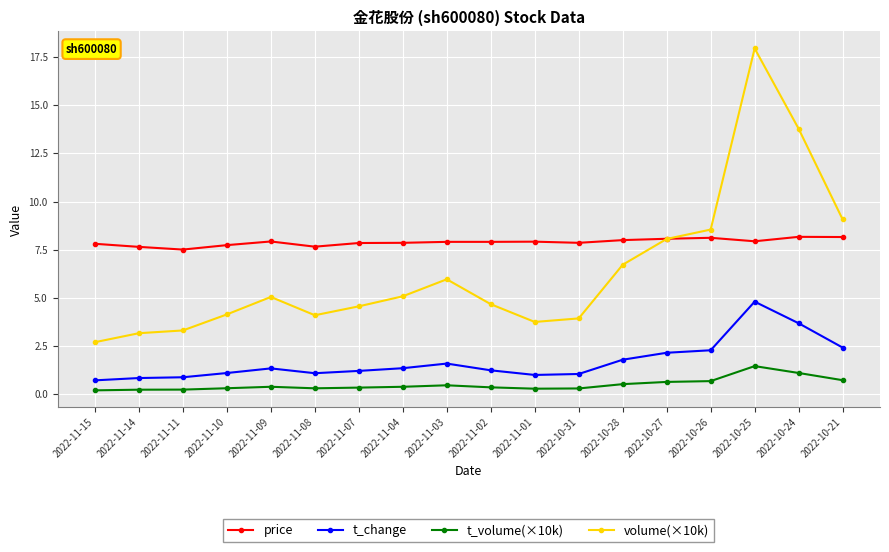

At which label is volume(×10k) closest to 10?

2022-10-21